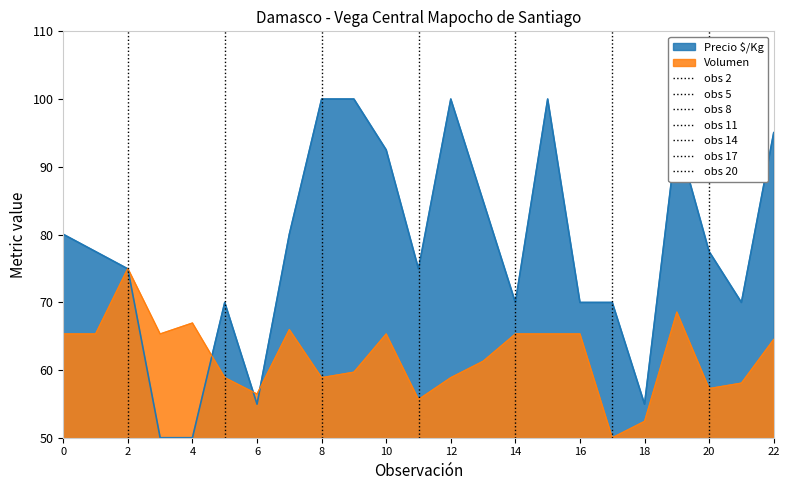

The value of Precio $/Kg at 18 is 14.5. True or false?

False